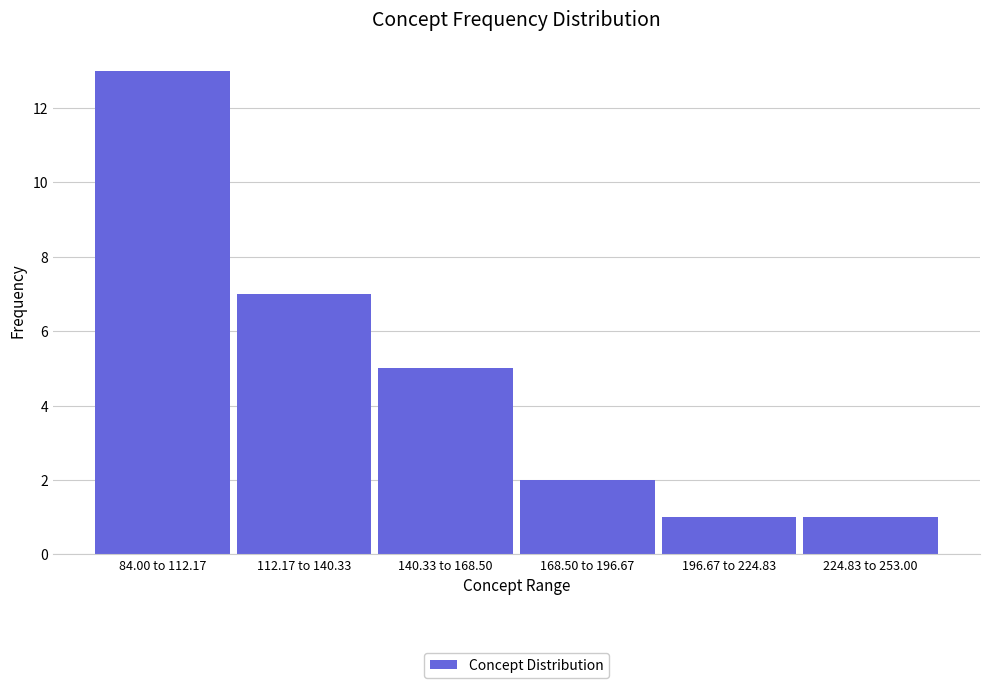

Reading left to right, what are all the values shown in this chart?

13	7	5	2	1	1